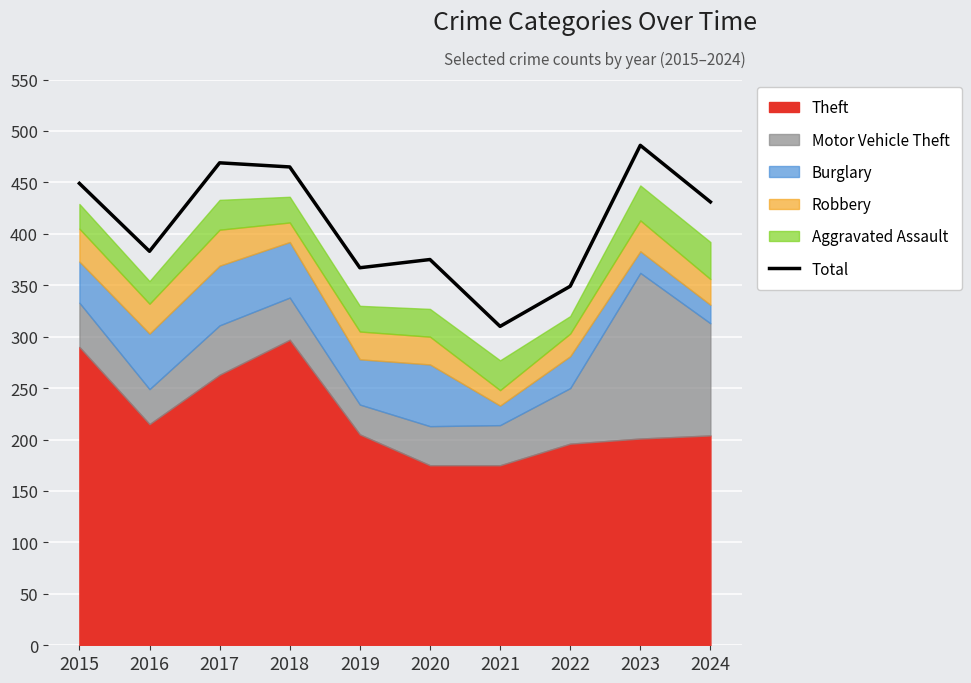

Rank the categories by value from highest to lowest.

2023, 2017, 2018, 2015, 2024, 2016, 2020, 2019, 2022, 2021